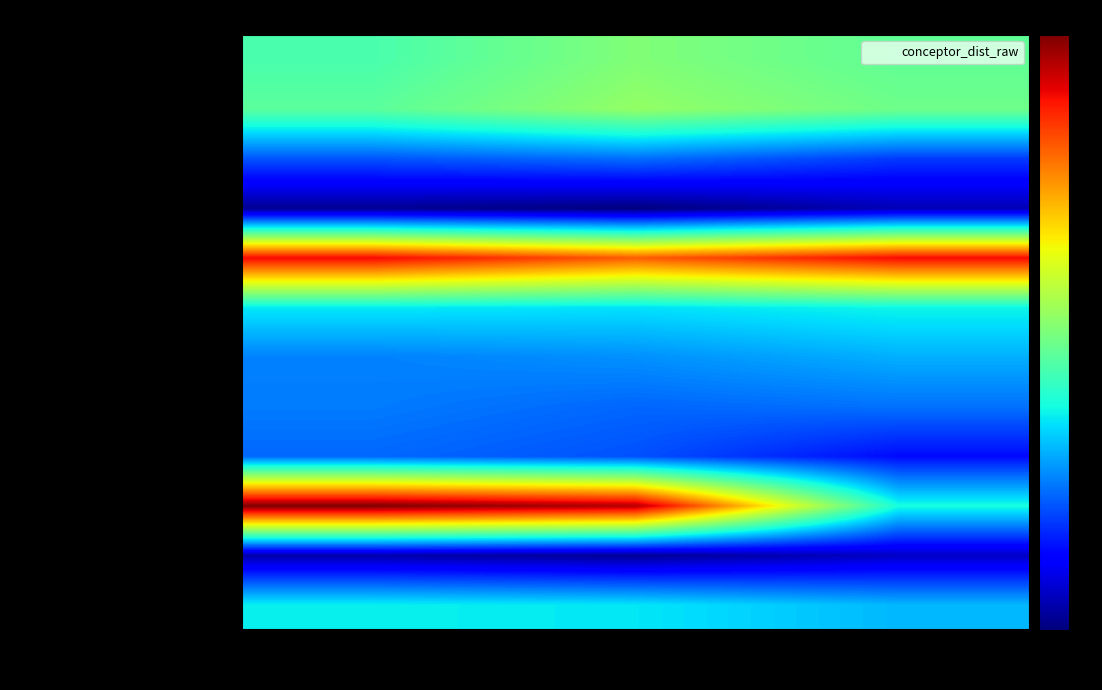

What is the greatest value displayed?

74.5